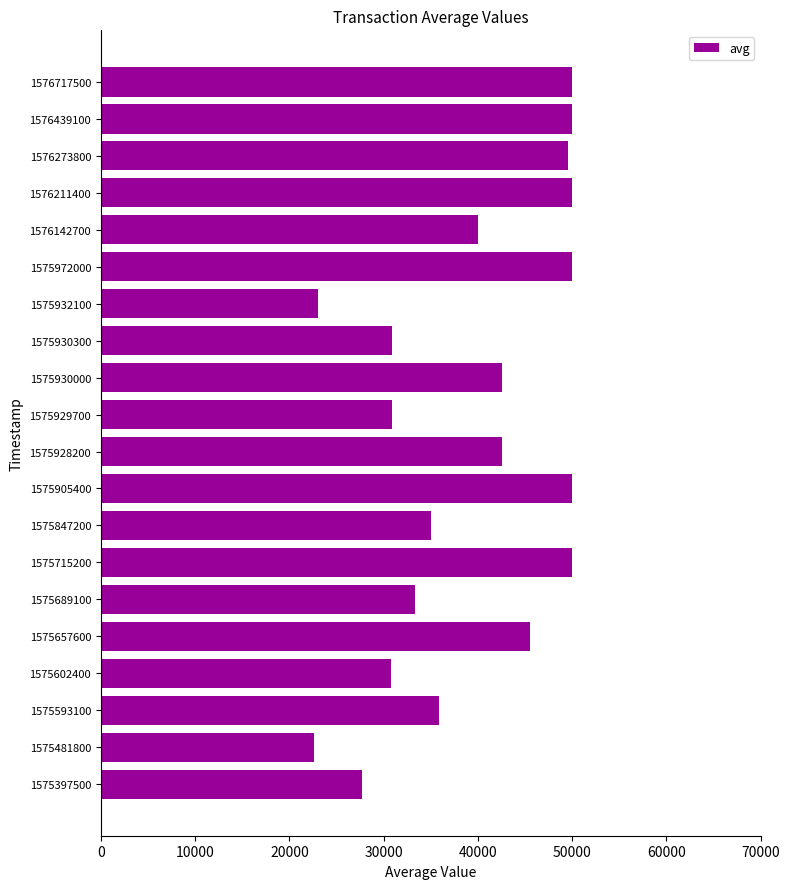

The value at 1575929700 is 46371. True or false?

False